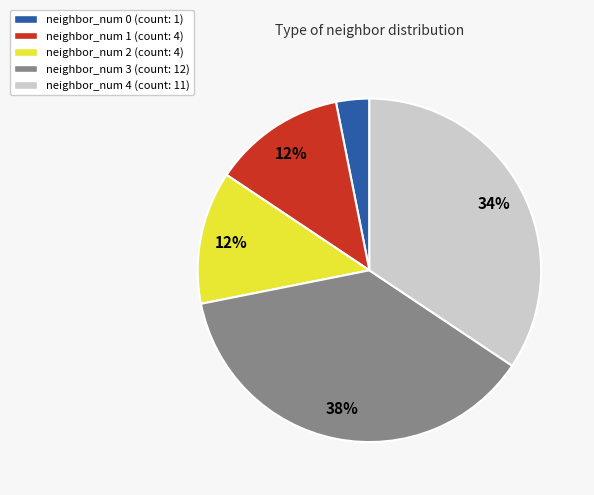

Count the number of slices in the pie.

5